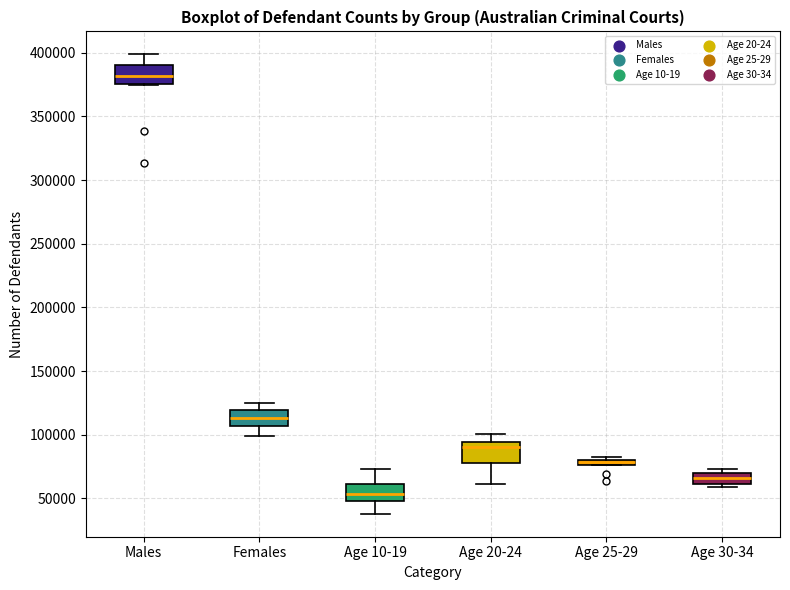

Where is the upper edge of the box for Age 20-24 on the y-axis? The values are not printed on the chart, so give them approximately, as read against the axis.

95000